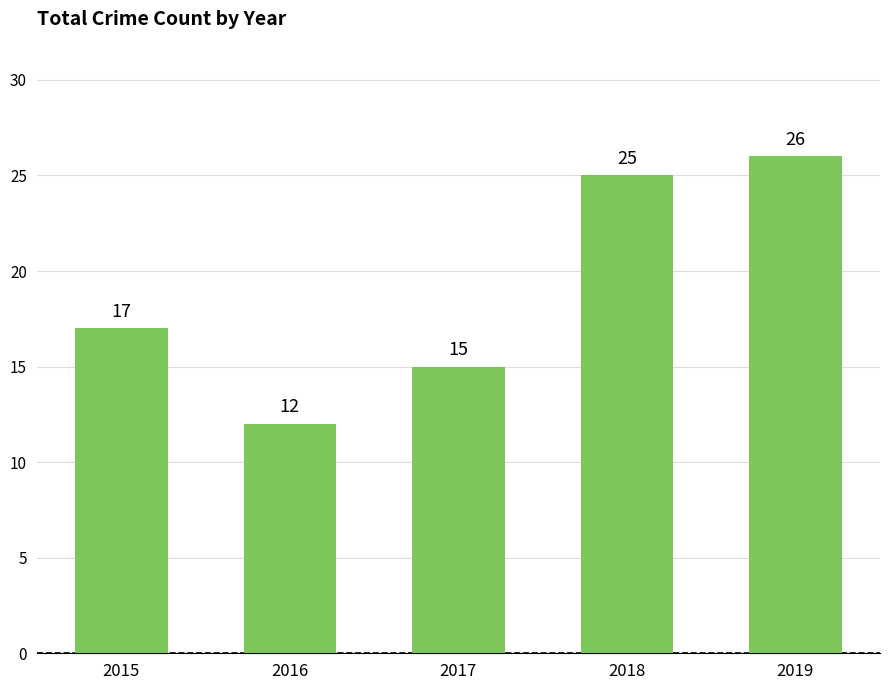

What value does the data have at 2019, to the nearest 10?

30